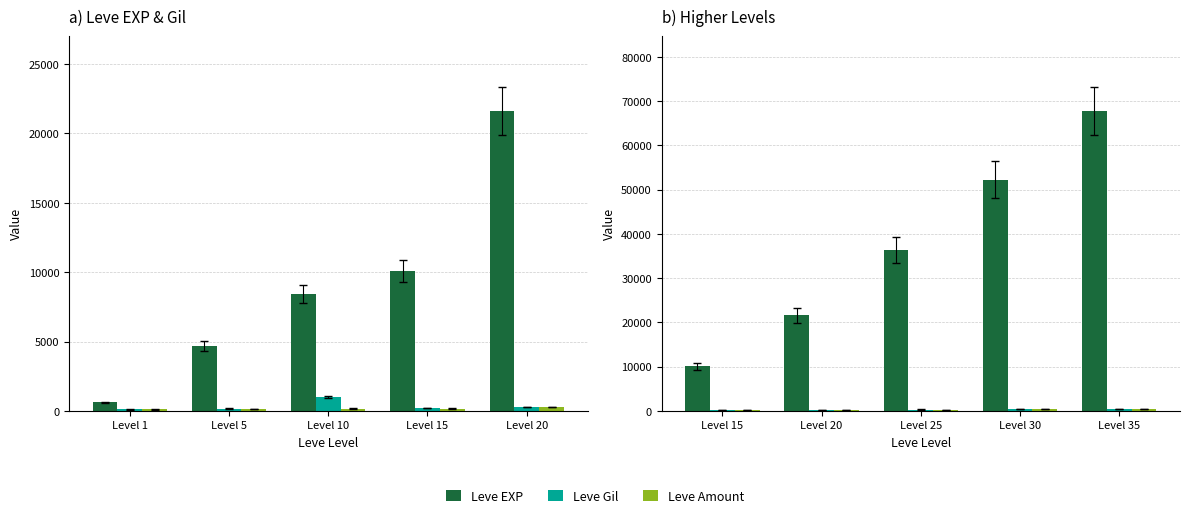

Is the value of Leve Gil at Level 35 greater than the value of Leve Amount at Level 35?

No